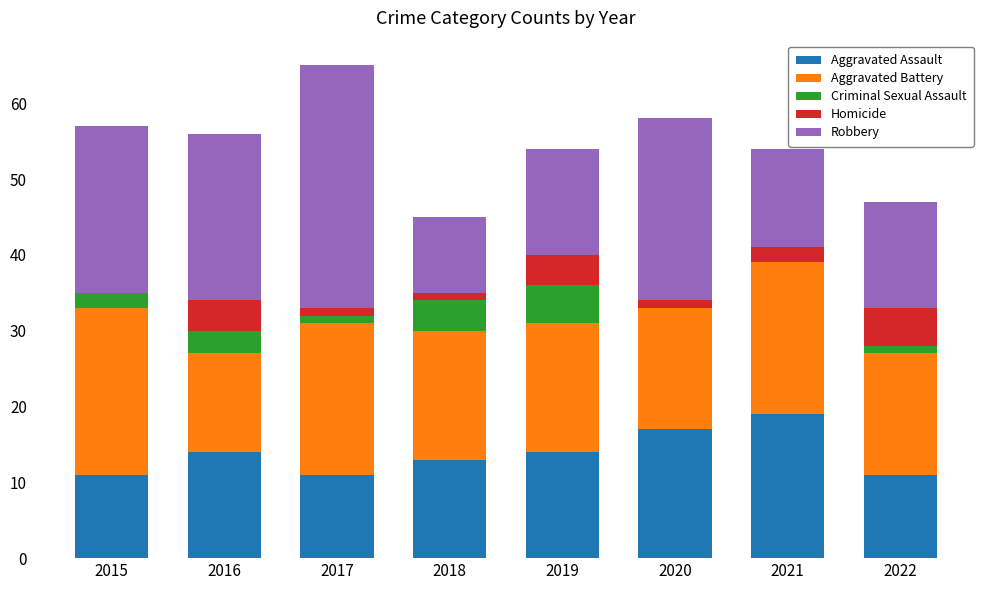

The value of Aggravated Assault at 2021 is 19. True or false?

True